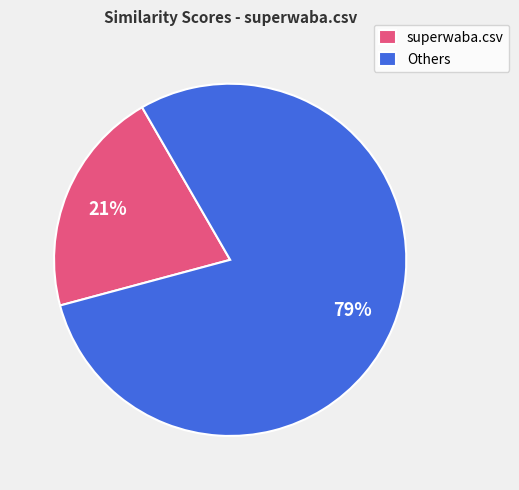

To the nearest percent, what portion does Others represent?

79%